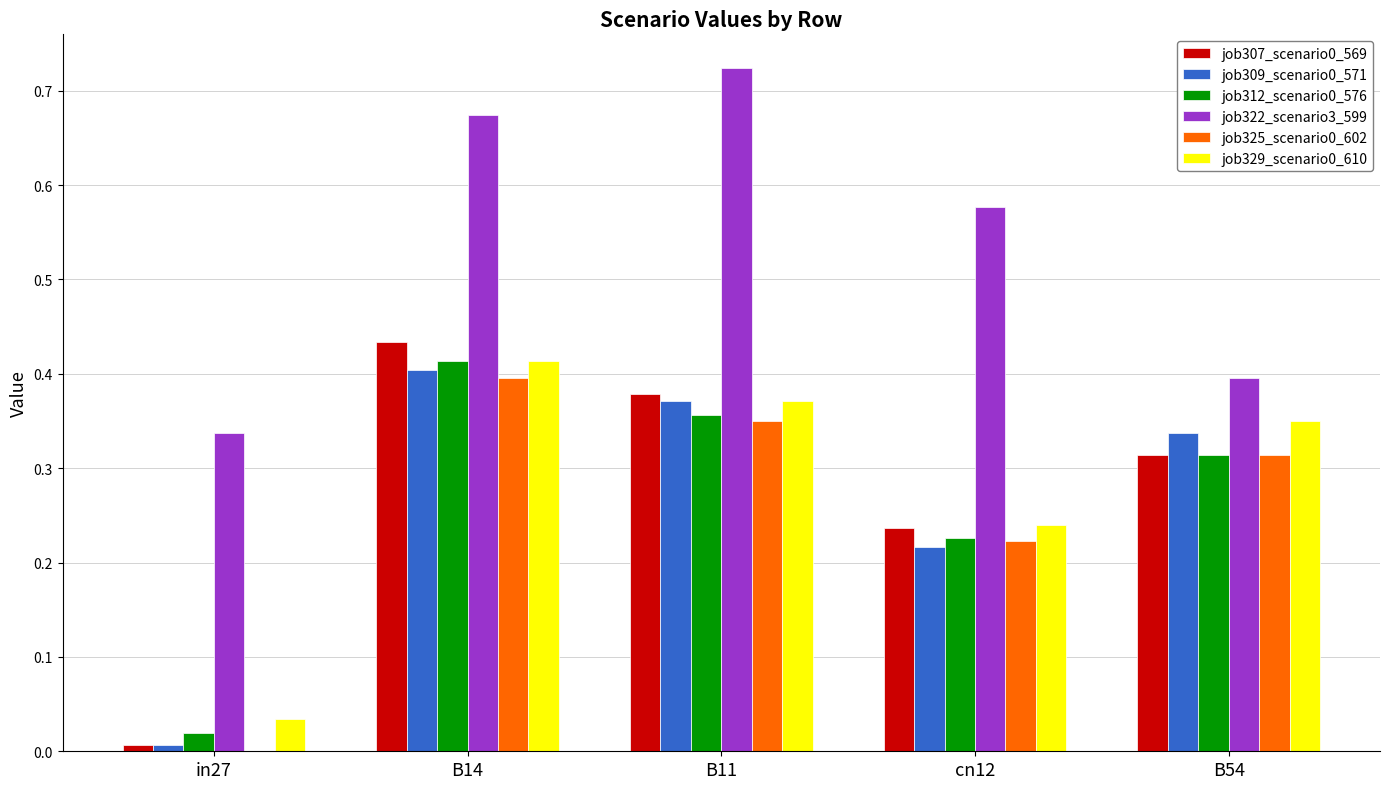

The value of job307_scenario0_569 at B14 is 0.3. True or false?

False